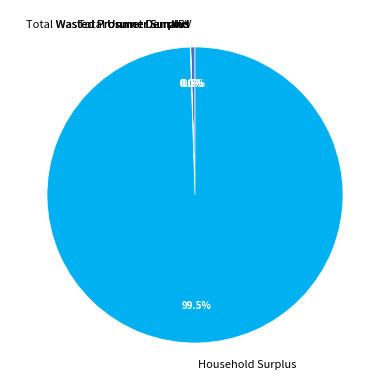

How much of the chart is everything except Household Surplus?

0.5%